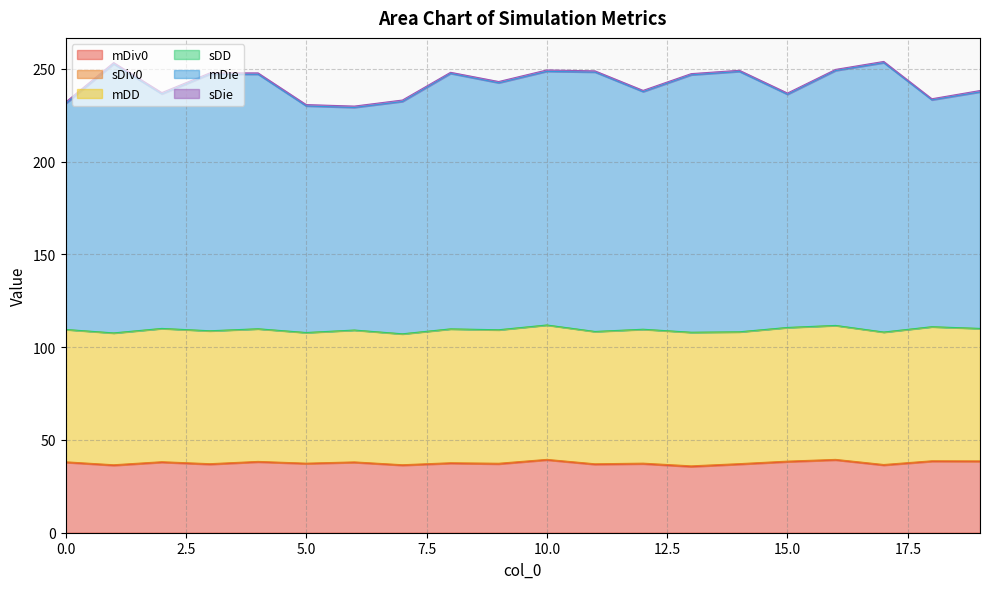

What is the maximum value shown in the chart?

145.1